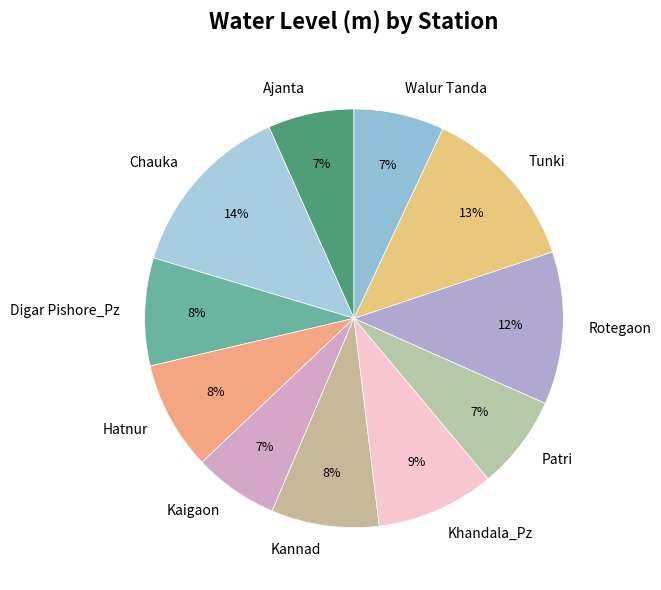

How many slices are in this pie chart?

11